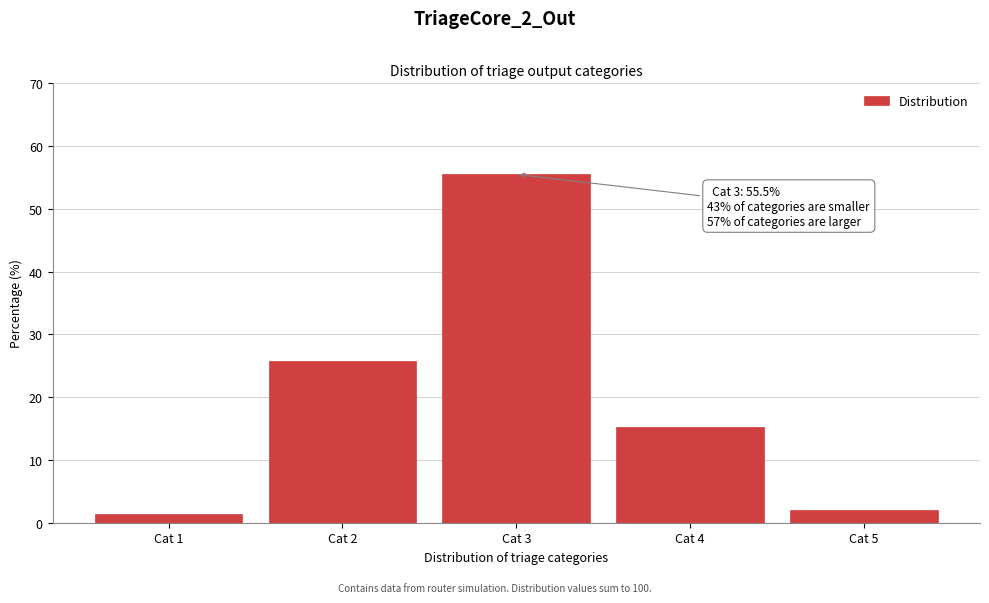

Reading left to right, what are all the values shown in this chart?

1.4	25.8	55.5	15.2	2.1